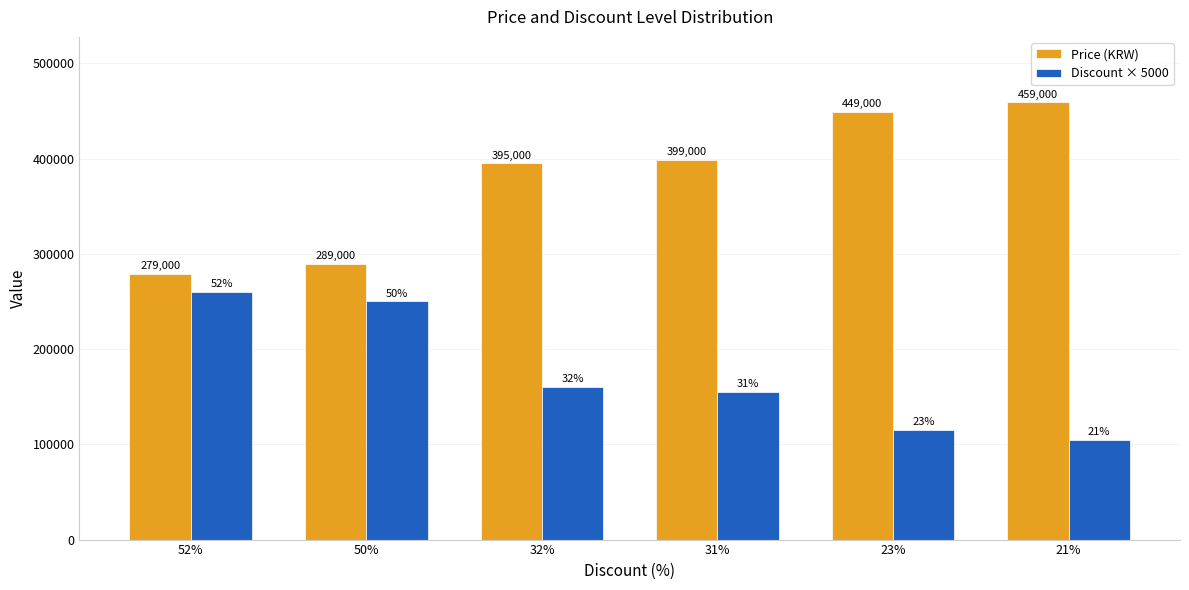

True or false: Discount × 5000 has a value of 356411 at 50%.

False